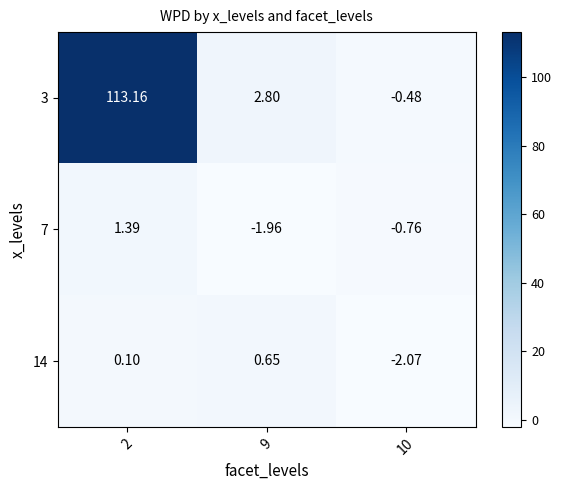

Is the value of 7 at 10 greater than the value of 3 at 10?

No